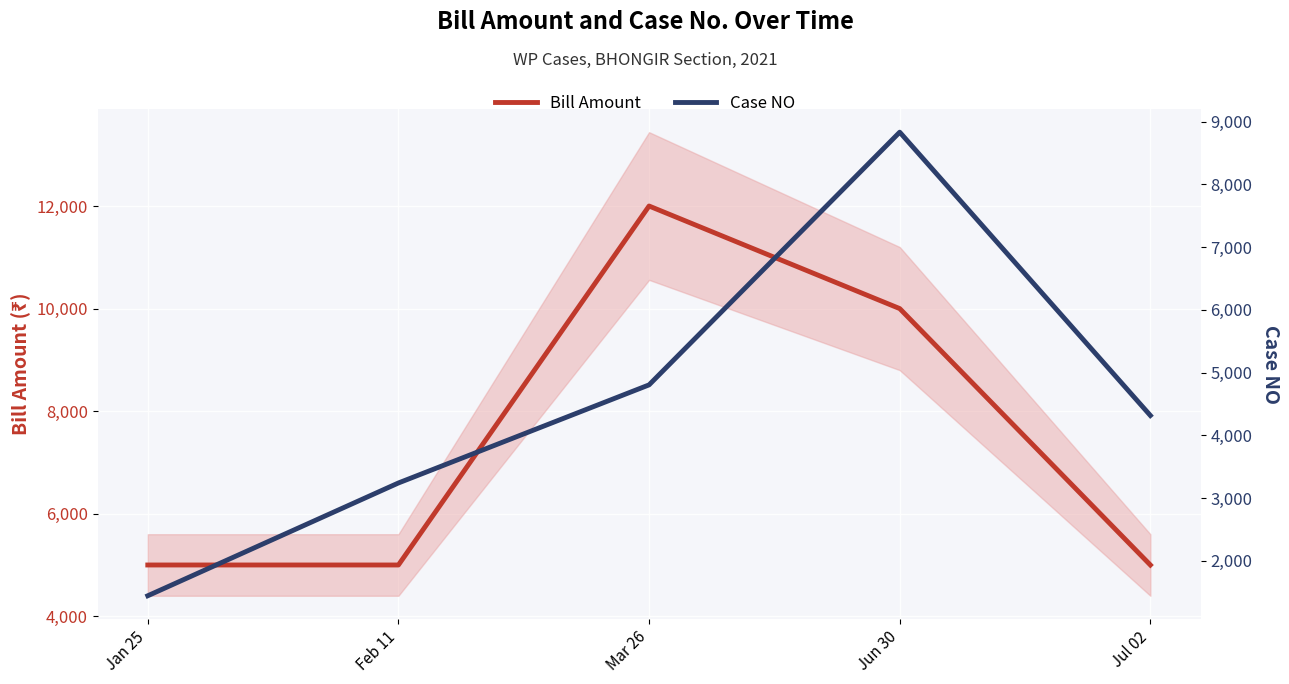

What is the sum of all Bill Amount values?

37000